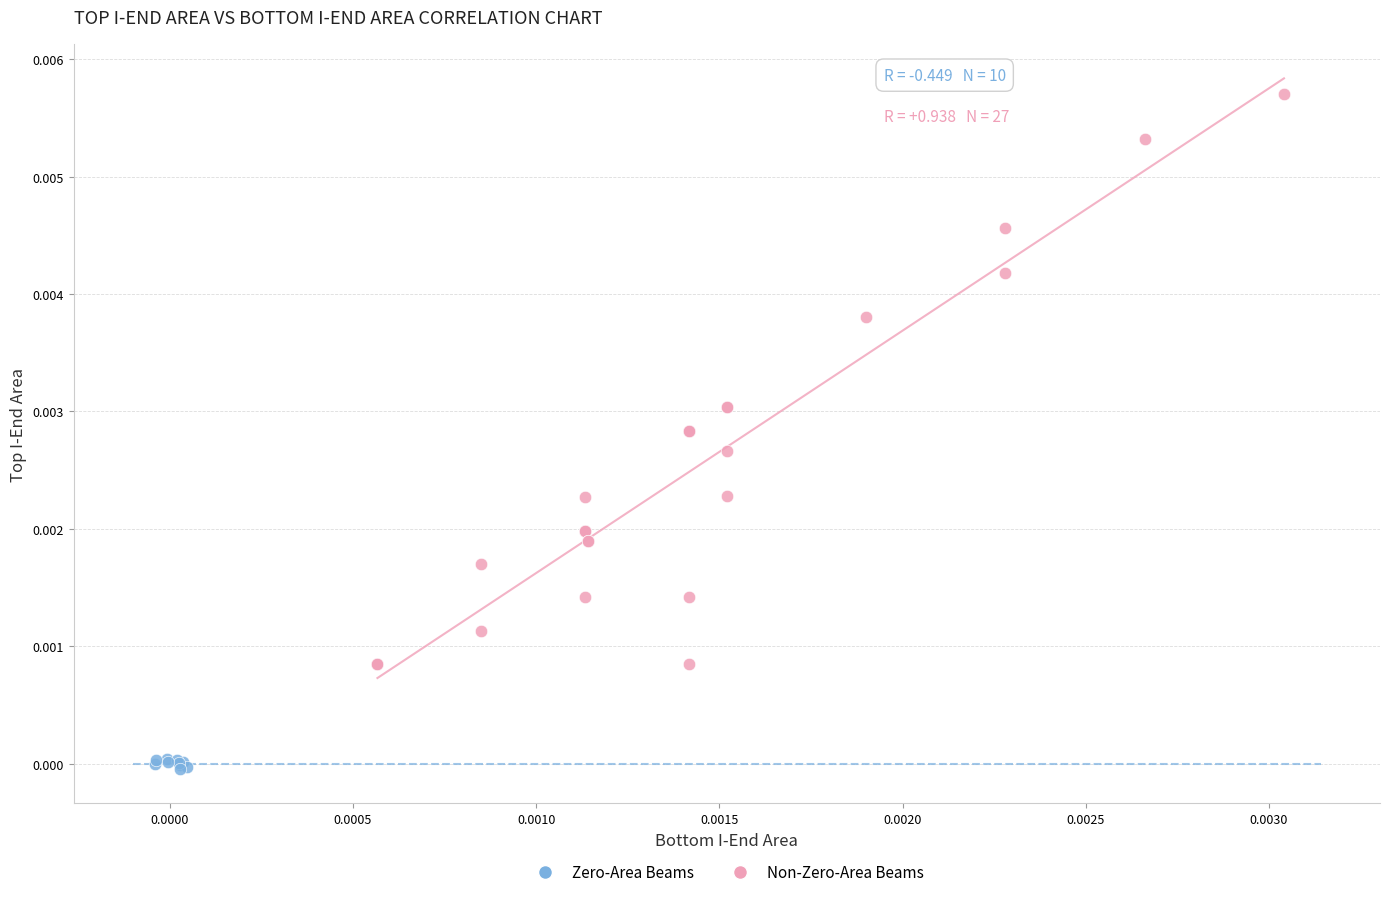

Which series contains the lowest Y value?

Zero-Area Beams